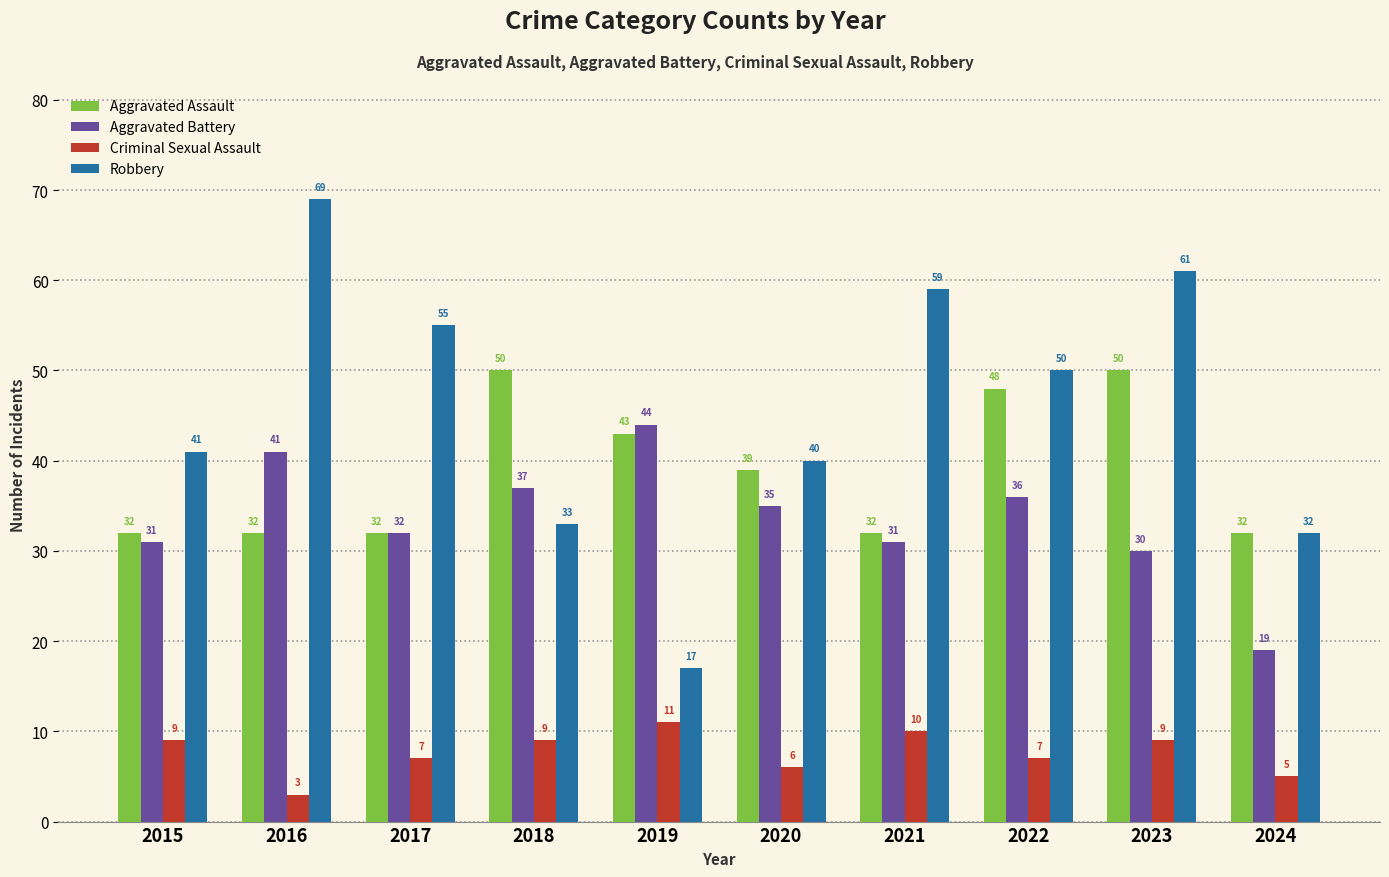

At which category is the sum across all series the highest?

2023